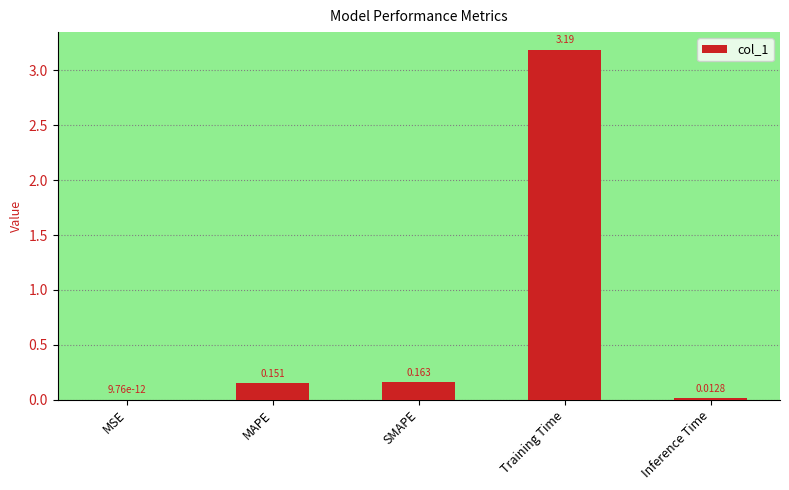

Where is the data nearest to the value 1?

SMAPE